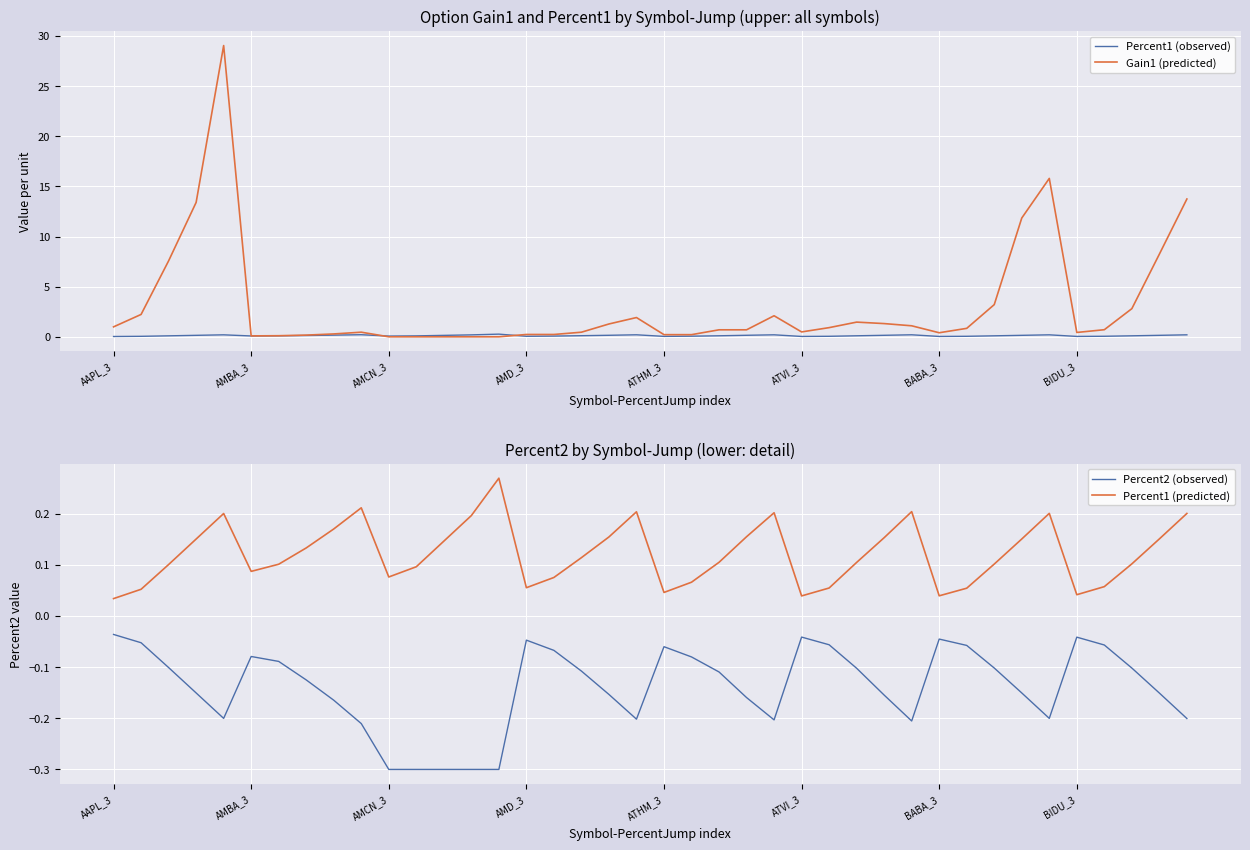

Does the chart display data point markers on the line(s)?

No